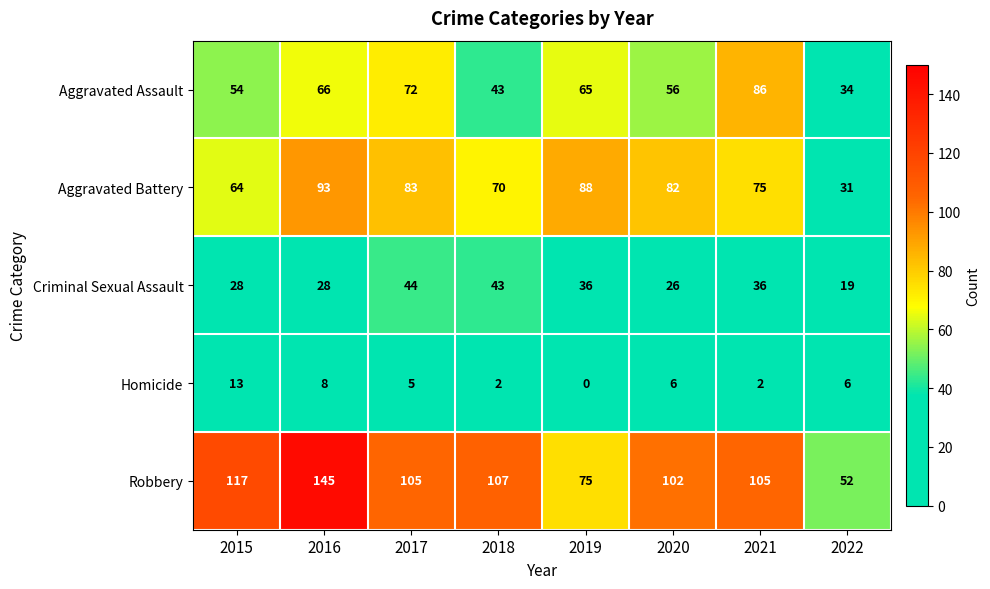

Rank the series by their maximum value, from highest to lowest.

Robbery, Aggravated Battery, Aggravated Assault, Criminal Sexual Assault, Homicide